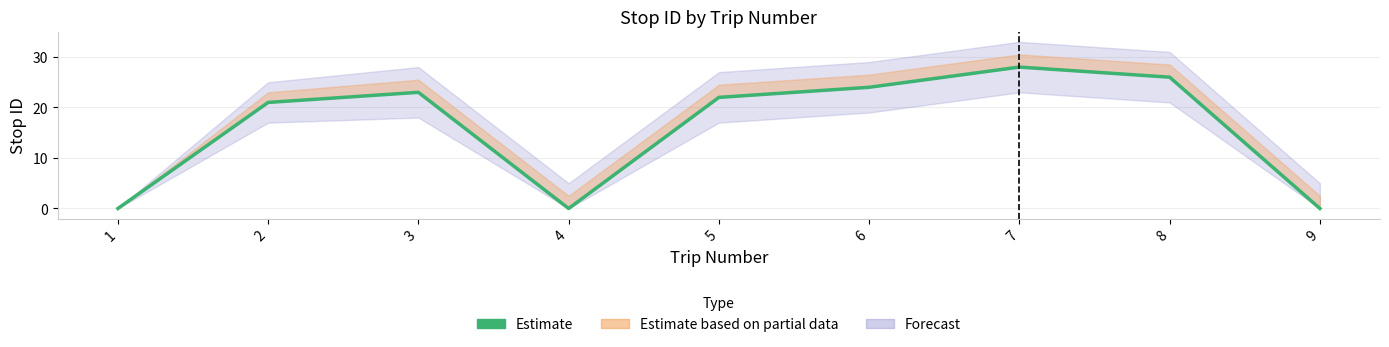

Reading left to right, list all the values displayed in this chart.

1=0	2=21	3=23	4=0	5=22	6=24	7=28	8=26	9=0